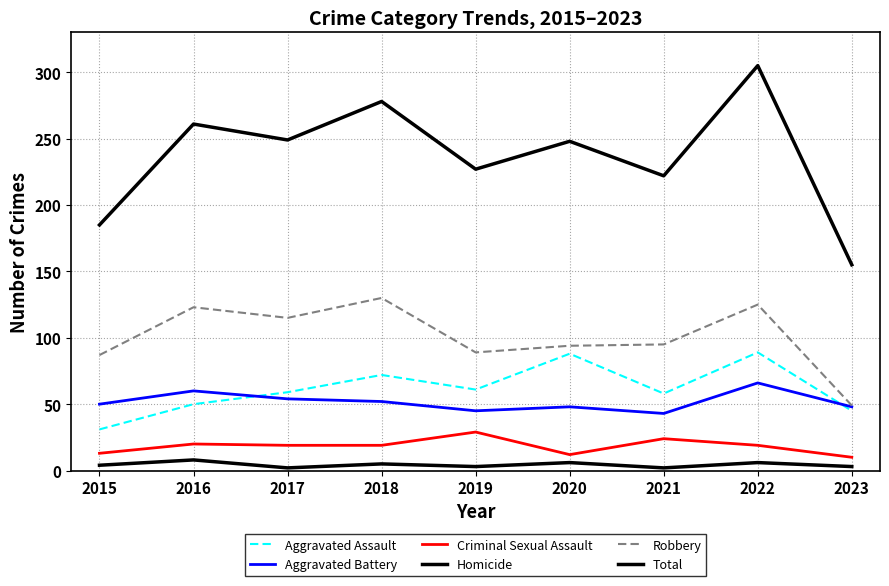

Reading right to left, what are all the values shown in this chart?

Aggravated Assault: 45	89	58	88	61	72	59	50	31
Aggravated Battery: 48	66	43	48	45	52	54	60	50
Criminal Sexual Assault: 10	19	24	12	29	19	19	20	13
Homicide: 3	6	2	6	3	5	2	8	4
Robbery: 49	125	95	94	89	130	115	123	87
Total: 155	305	222	248	227	278	249	261	185